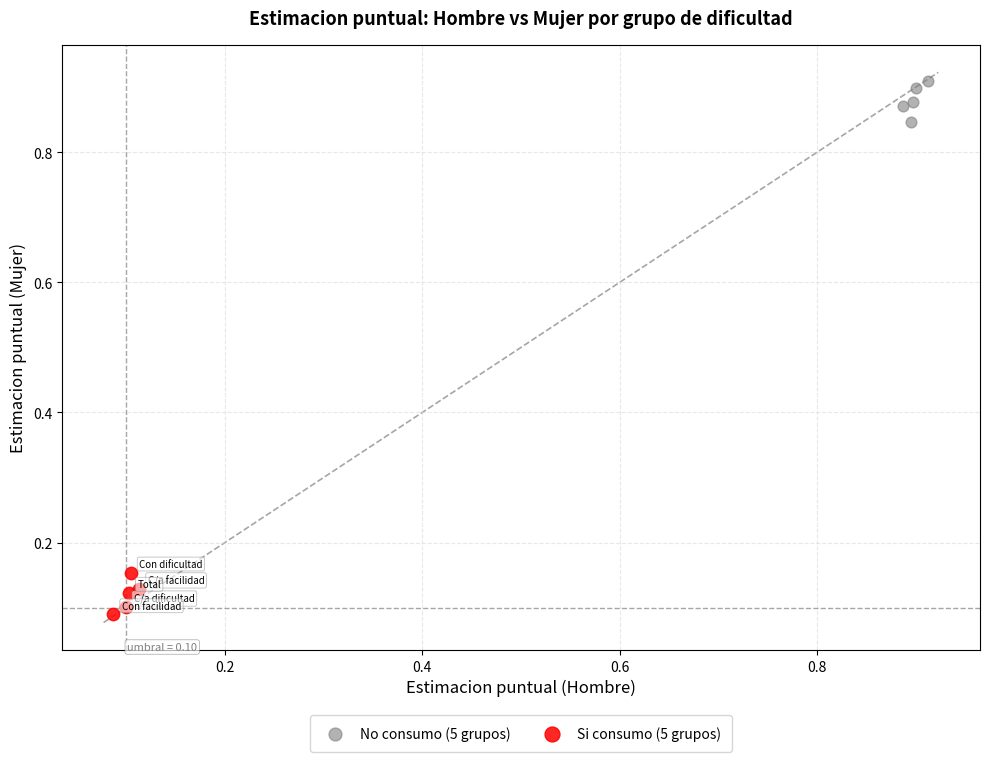

What are all the series names shown in the legend?

No consumo (5 grupos), Si consumo (5 grupos)